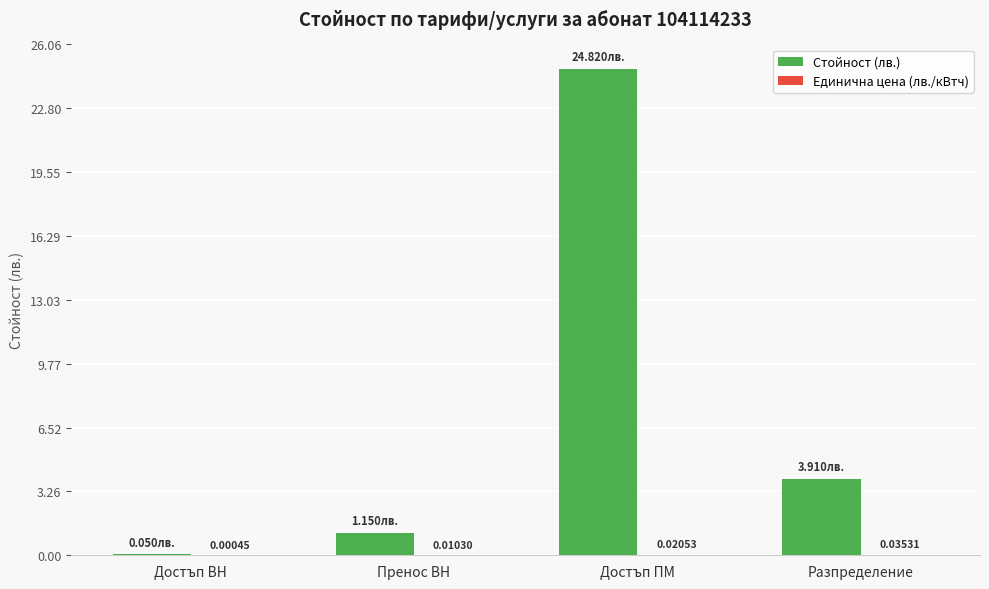

Which series changed the most between Пренос ВН and Разпределение?

Стойност (лв.)